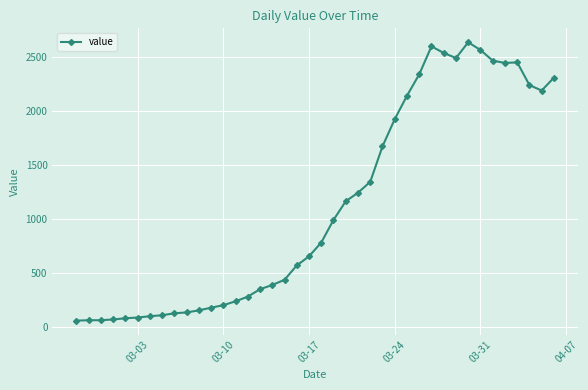

What is the maximum value shown in the chart?

2638